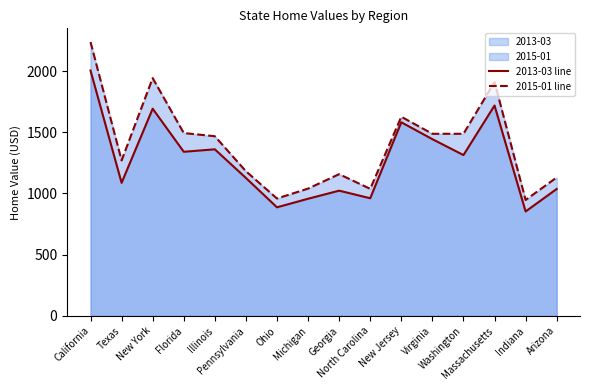

In 2015-01 line, how many points are higher than both neighbors (excluding endpoints)?

4